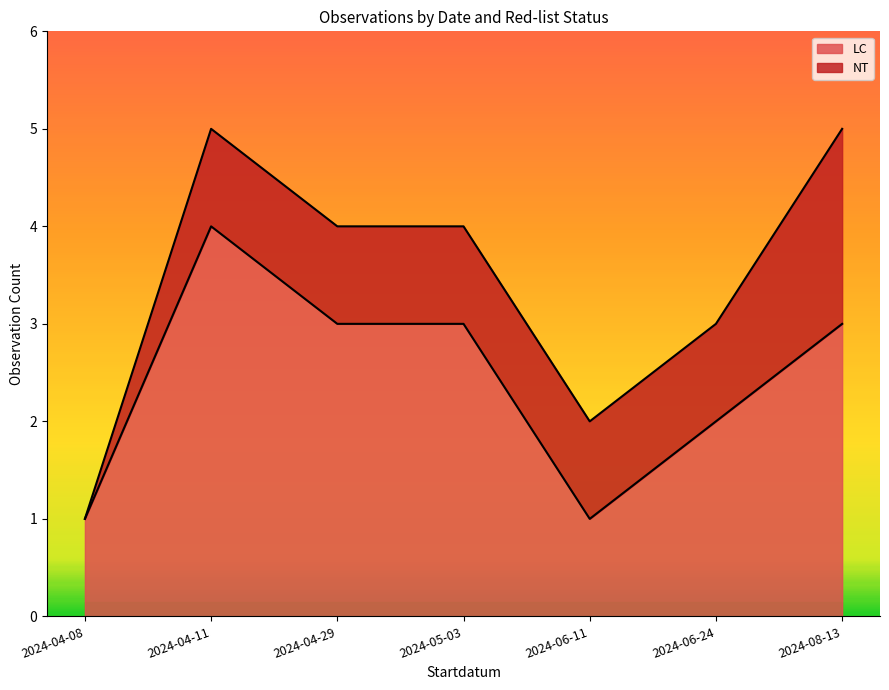

True or false: LC has a value of 1 at 2024-06-24.

False